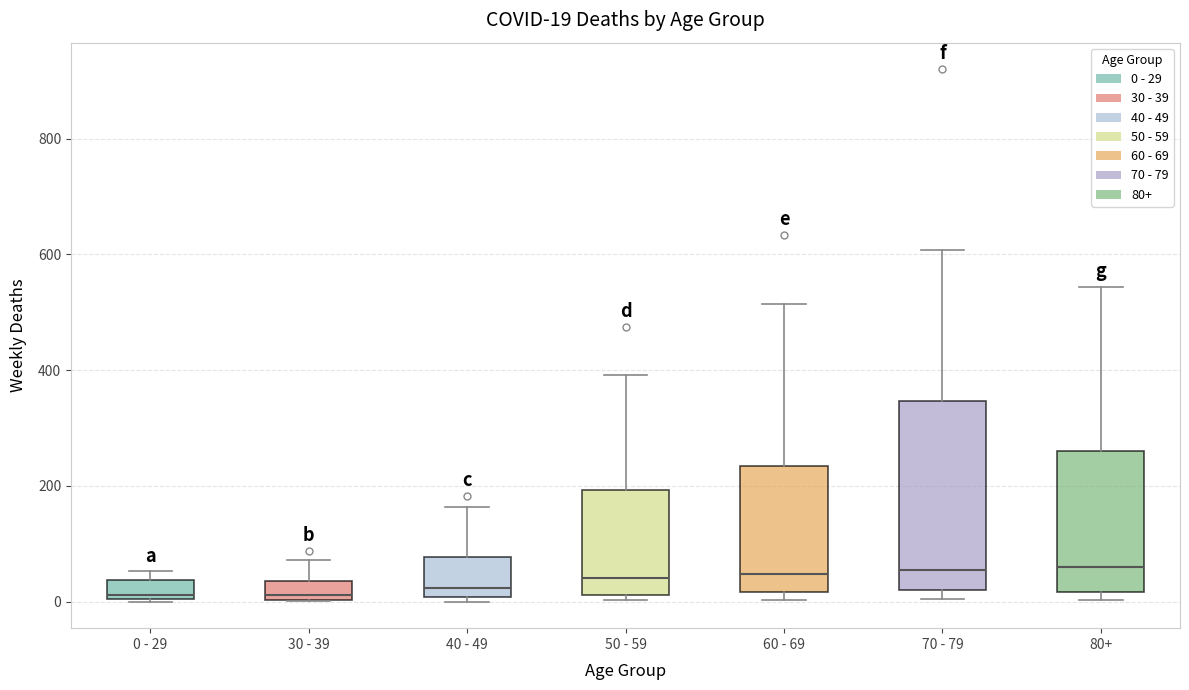

Comparing the boxes themselves (not the whiskers), which one is the tallest?

70 - 79